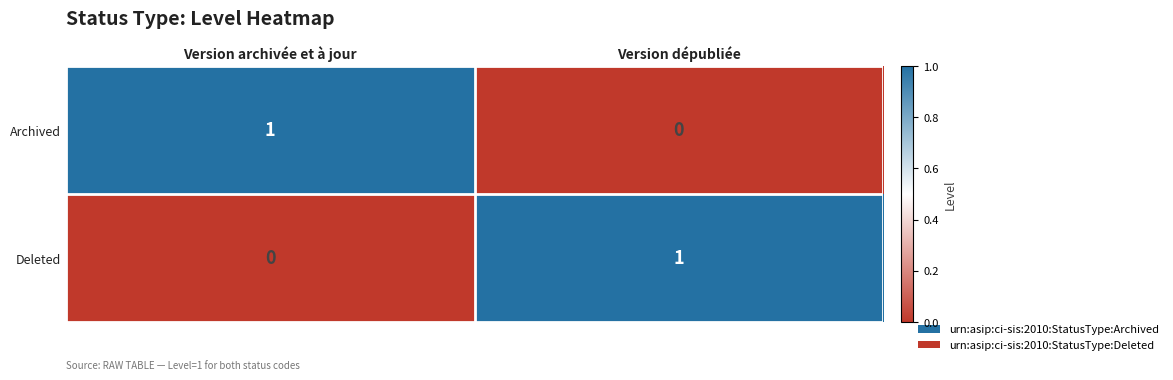

List the labels in order of Deleted value, smallest first.

Version archivée et à jour, Version dépubliée